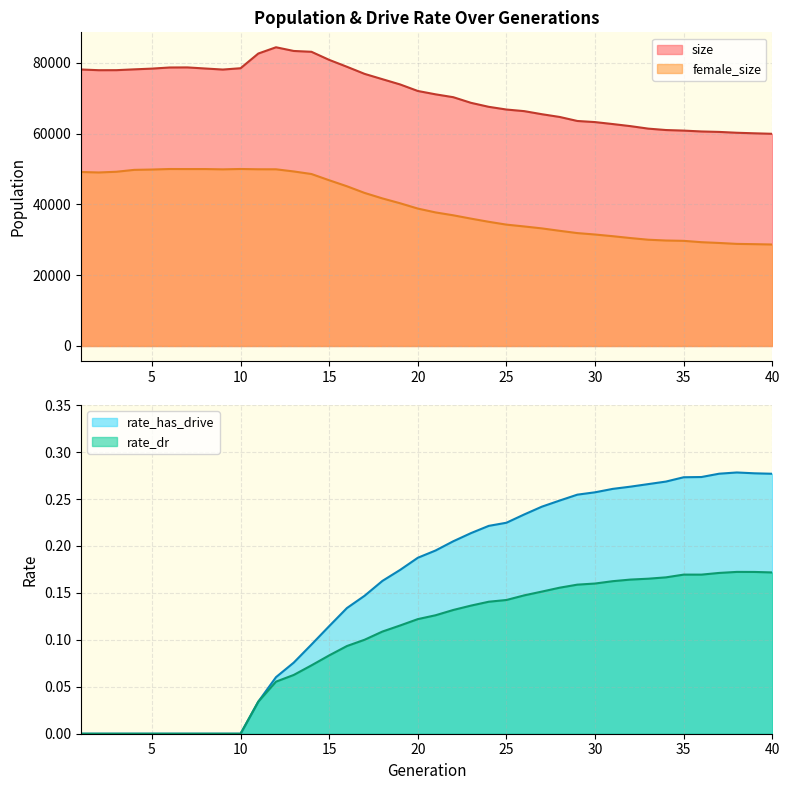

Reading right to left, transcribe all the data shown in this chart.

size: 40=59939.0	39=60080.0	38=60236.0	37=60474.0	36=60602.0	35=60846.0	34=61004.0	33=61402.0	32=62105.0	31=62693.0	30=63248.0	29=63564.0	28=64701.0	27=65474.0	26=66345.0	25=66797.0	24=67564.0	23=68690.0	22=70282.0	21=71092.0	20=72039.0	19=73888.0	18=75370.0	17=76865.0	16=78878.0	15=80826.0	14=83108.0	13=83343.0	12=84385.0	11=82614.0	10=78464.0	9=78090.0	8=78388.0	7=78696.0	6=78673.0	5=78355.0	4=78147.0	3=77919.0	2=77908.0	1=78109.0
female_size: 40=28668.0	39=28761.0	38=28839.0	37=29102.0	36=29319.0	35=29699.0	34=29795.0	33=30019.0	32=30486.0	31=31013.0	30=31488.0	29=31892.0	28=32538.0	27=33218.0	26=33768.0	25=34282.0	24=35083.0	23=35977.0	22=36918.0	21=37731.0	20=38819.0	19=40319.0	18=41692.0	17=43234.0	16=45121.0	15=46817.0	14=48580.0	13=49303.0	12=49912.0	11=49920.0	10=49999.0	9=49899.0	8=49981.0	7=49978.0	6=49992.0	5=49846.0	4=49752.0	3=49219.0	2=49015.0	1=49147.0
rate_has_drive: 40=0.3	39=0.3	38=0.3	37=0.3	36=0.3	35=0.3	34=0.3	33=0.3	32=0.3	31=0.3	30=0.3	29=0.3	28=0.2	27=0.2	26=0.2	25=0.2	24=0.2	23=0.2	22=0.2	21=0.2	20=0.2	19=0.2	18=0.2	17=0.1	16=0.1	15=0.1	14=0.1	13=0.1	12=0.1	11=0.0	10=0.0	9=0.0	8=0.0	7=0.0	6=0.0	5=0.0	4=0.0	3=0.0	2=0.0	1=0.0
rate_dr: 40=0.2	39=0.2	38=0.2	37=0.2	36=0.2	35=0.2	34=0.2	33=0.2	32=0.2	31=0.2	30=0.2	29=0.2	28=0.2	27=0.2	26=0.1	25=0.1	24=0.1	23=0.1	22=0.1	21=0.1	20=0.1	19=0.1	18=0.1	17=0.1	16=0.1	15=0.1	14=0.1	13=0.1	12=0.1	11=0.0	10=0.0	9=0.0	8=0.0	7=0.0	6=0.0	5=0.0	4=0.0	3=0.0	2=0.0	1=0.0